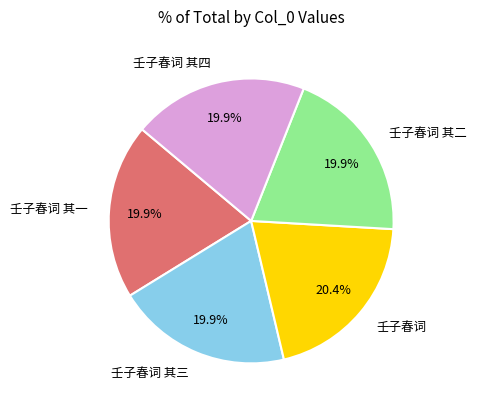

Does 壬子春词 其二 account for over 50% of the chart?

No